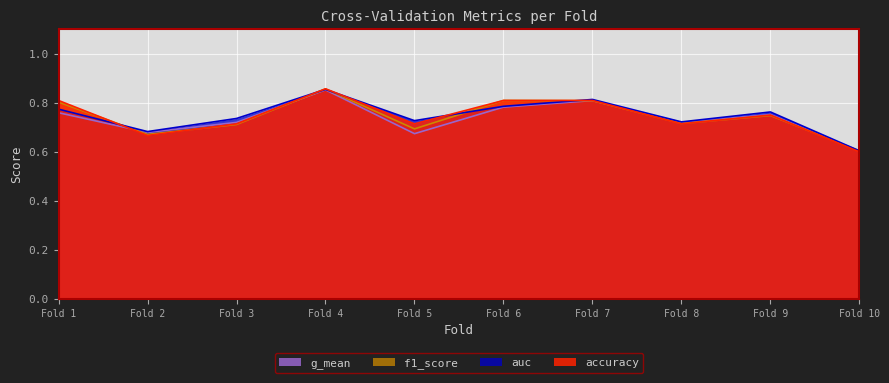

What are all the series names shown in the legend?

g_mean, f1_score, auc, accuracy